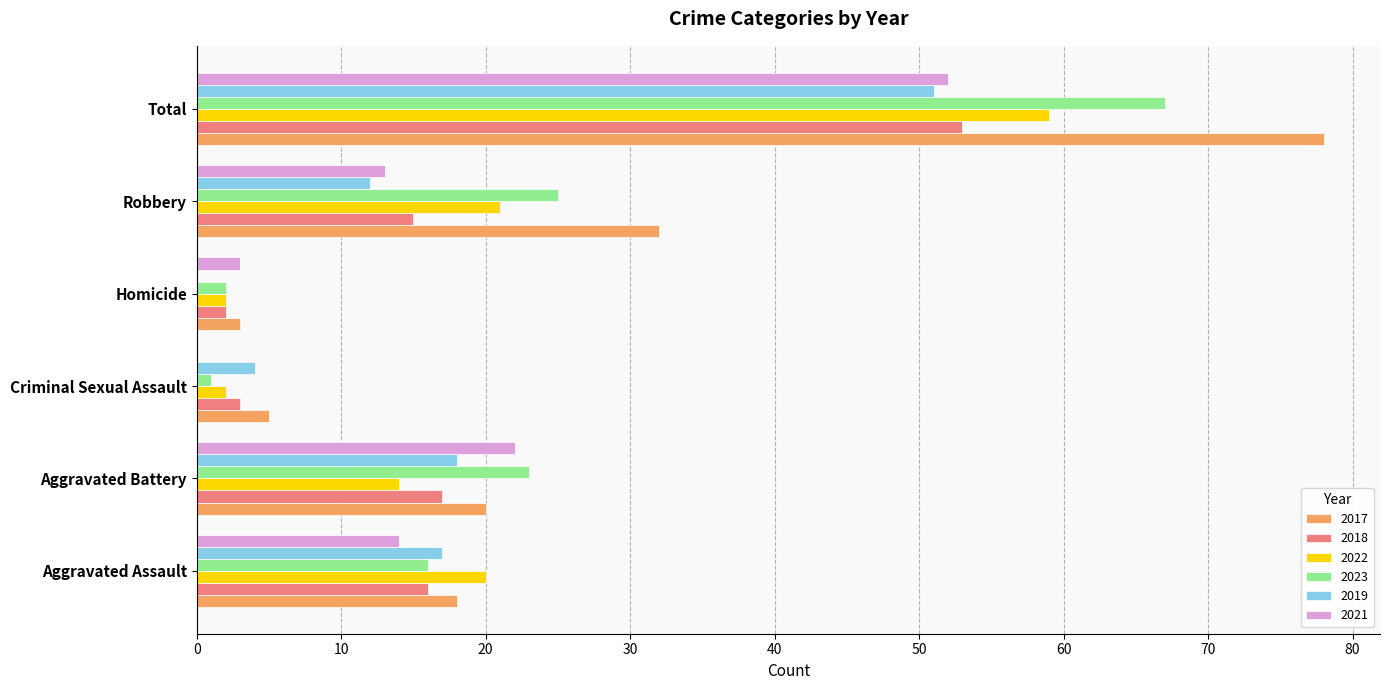

Which series has the largest total across all categories?

2017